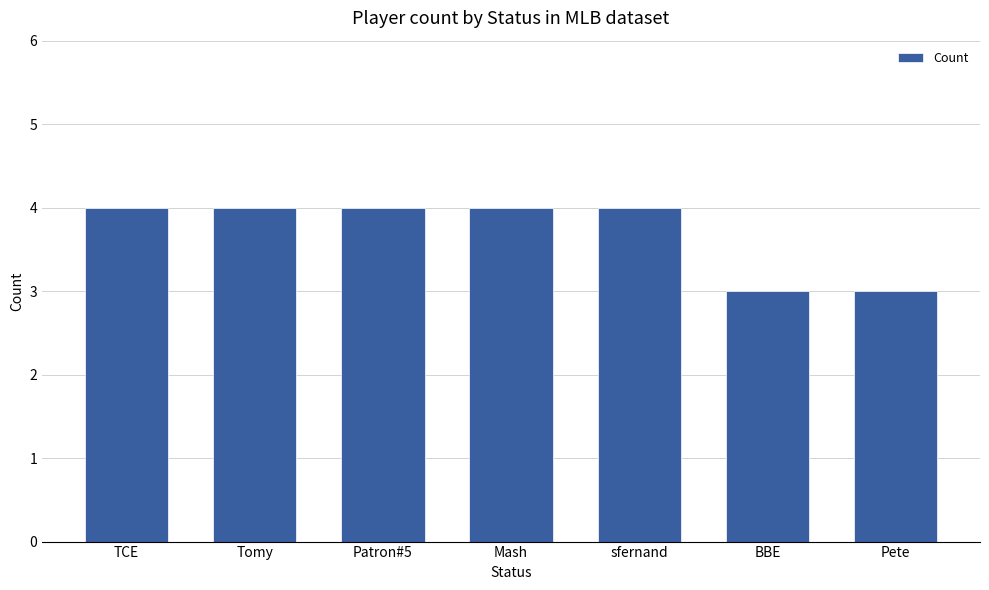

What is the sum of the values at BBE and Patron#5?

7